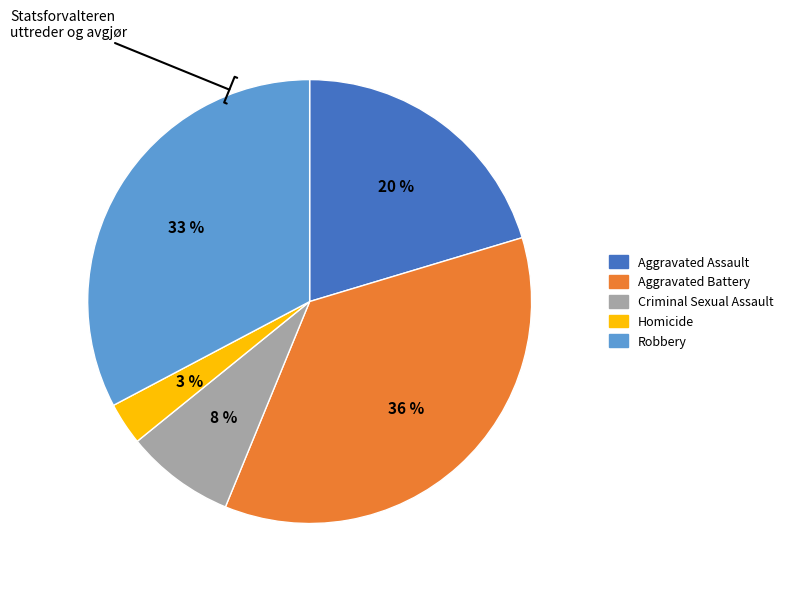

Does Robbery represent more than half of the total?

No